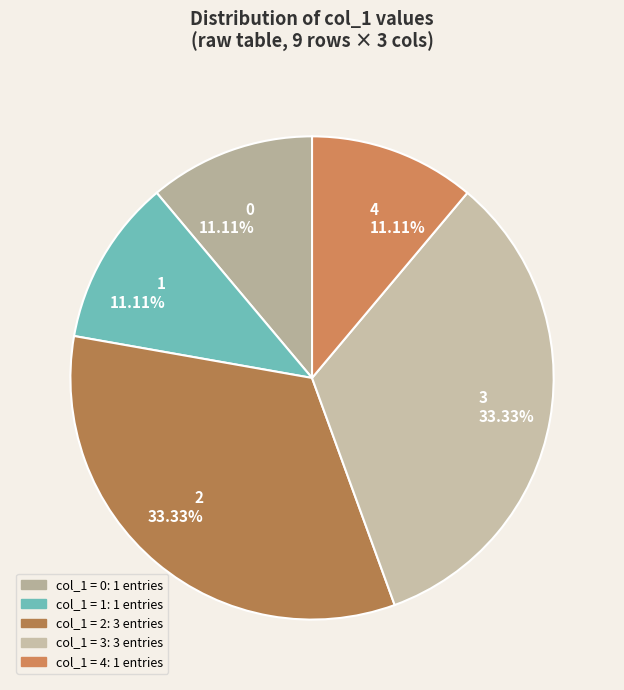

Is 1 11.11% the majority of the pie?

No